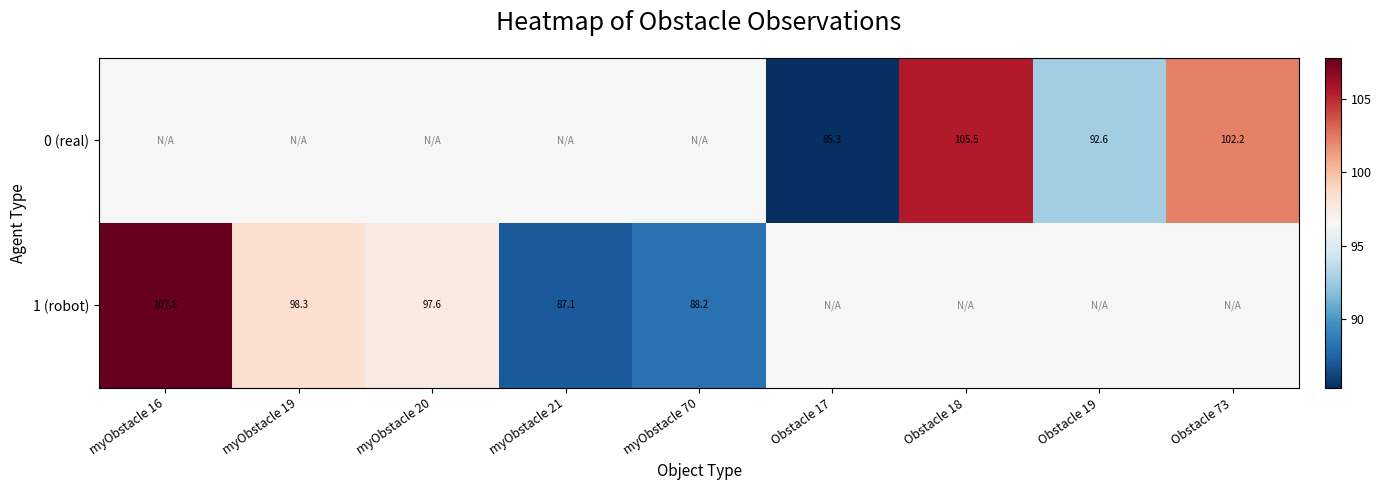

Between myObstacle 20 and Obstacle 19, which is larger?

myObstacle 20